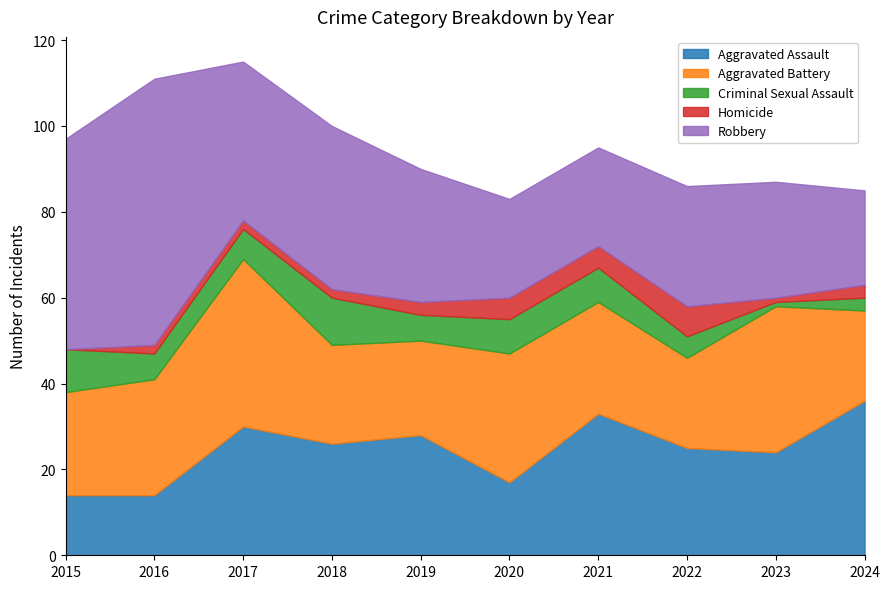

Between 2017 and 2023, which series saw the biggest shift?

Robbery